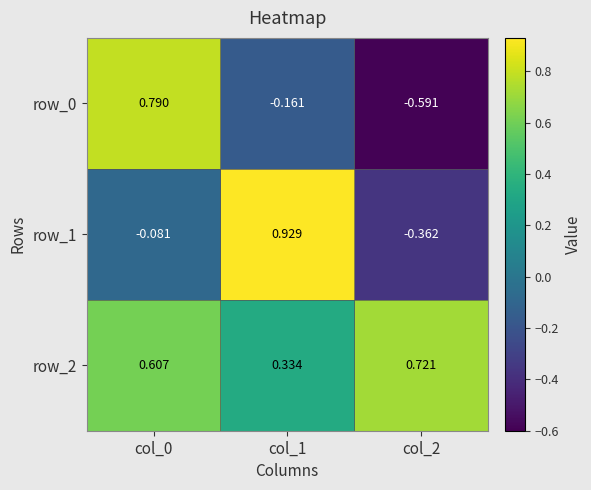

True or false: row_0 has a value of -0.2 at col_2.

False